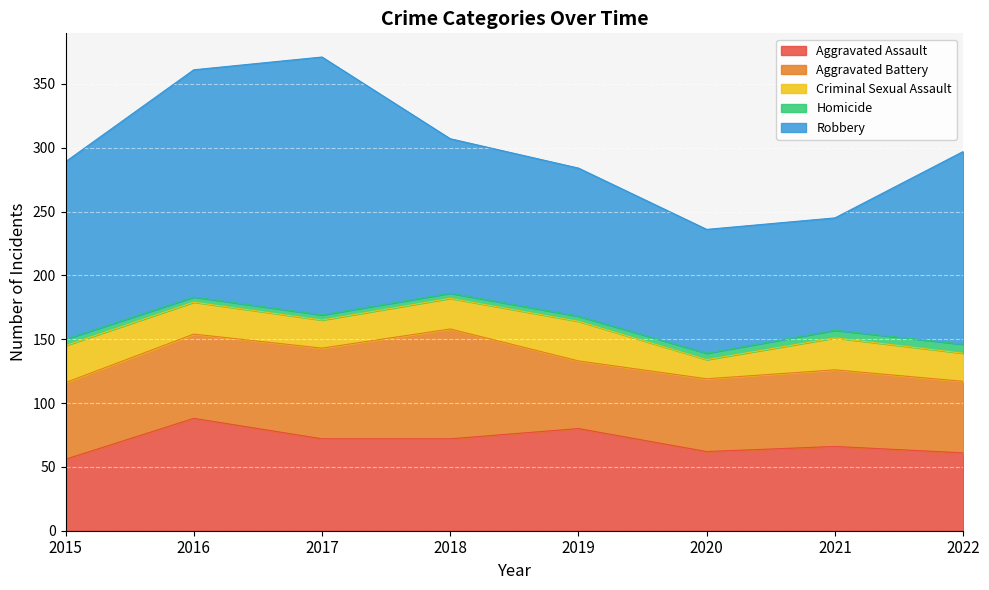

Which series has the widest spread of values?

Robbery